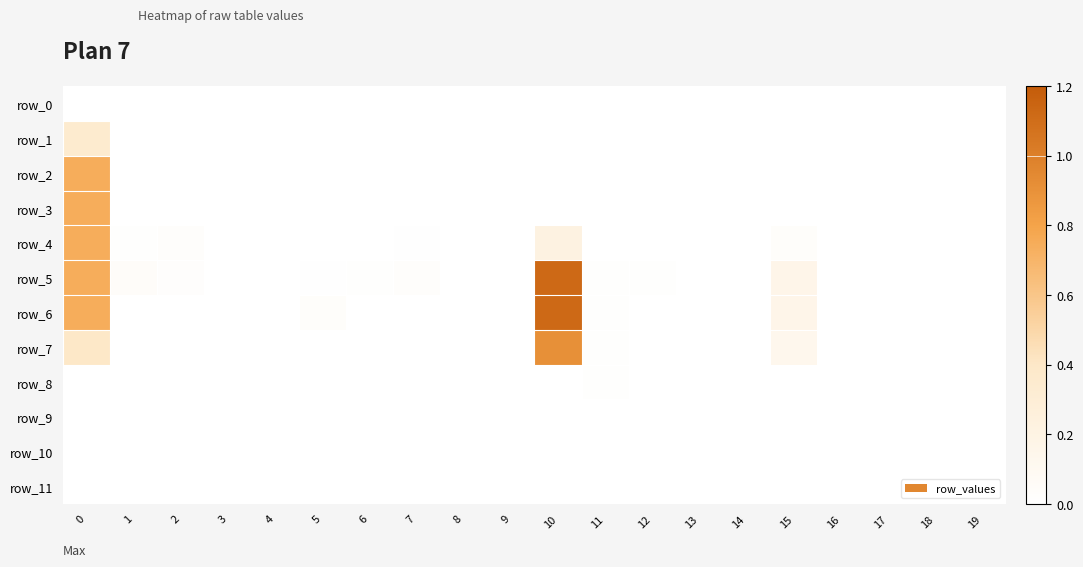

Which series has the largest range (max minus min)?

row_6